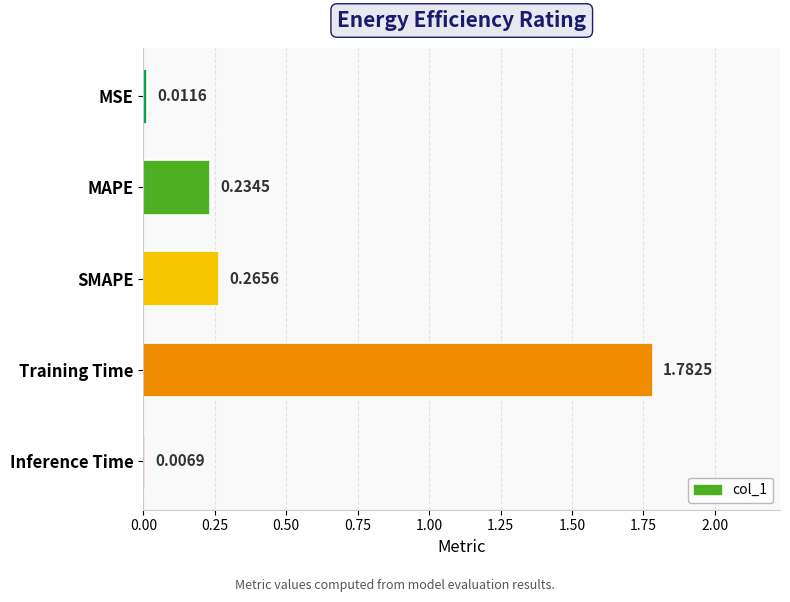

List the labels in order of value, smallest first.

Inference Time, MSE, MAPE, SMAPE, Training Time